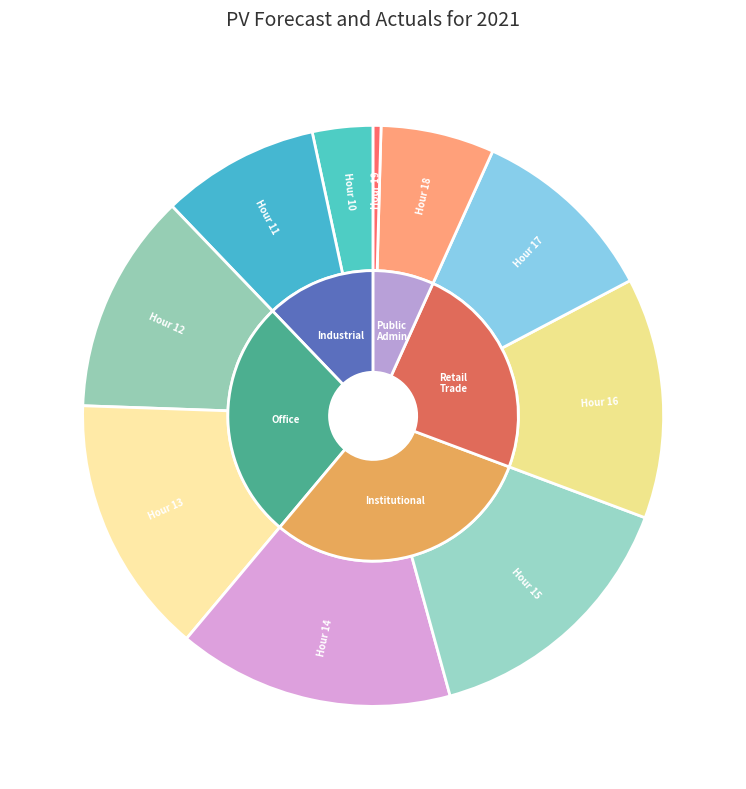

What is the largest slice in the pie chart?

Hour 14